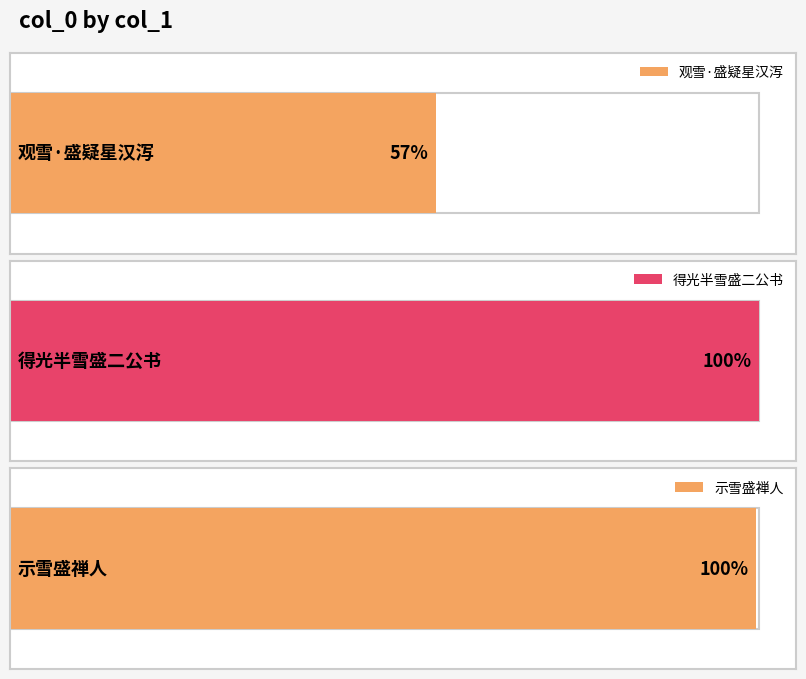

At which label does the data first exceed 630296?

得光半雪盛二公书